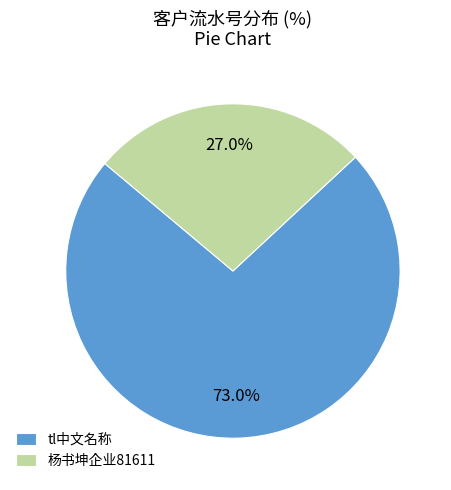

What is the ratio of the value at 杨书坤企业81611 to the value at tl中文名称?

0.4